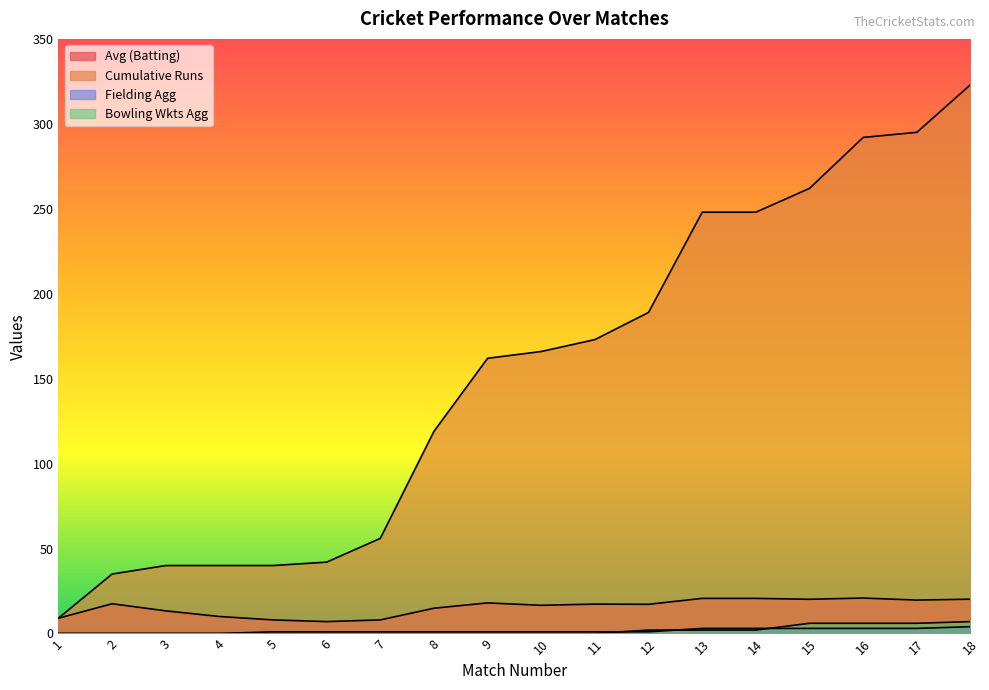

Between 6 and 10, which is larger?

10